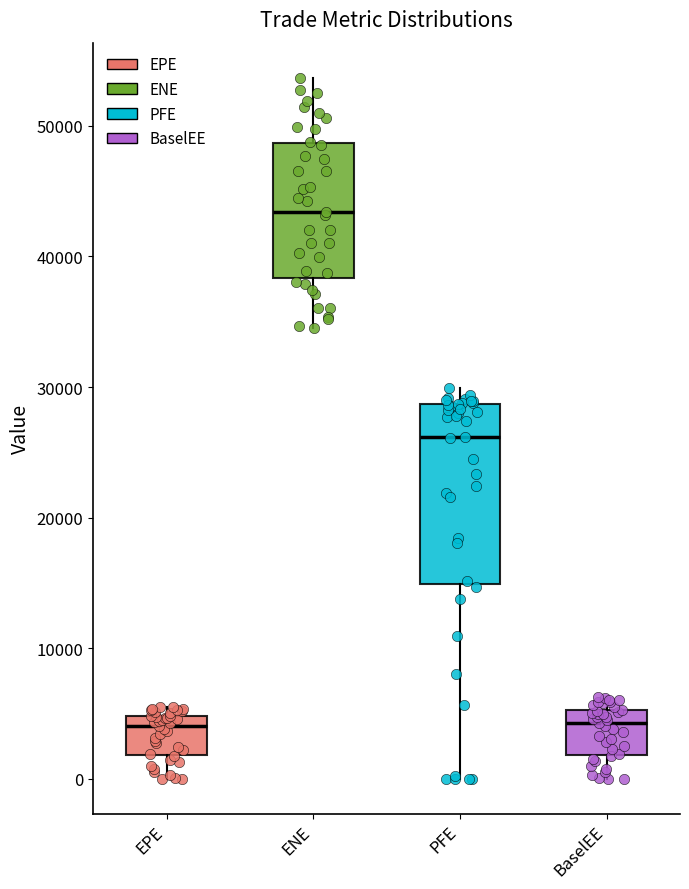

Where does the lower whisker of the box for EPE end on the y-axis? The values are not printed on the chart, so give them approximately, as read against the axis.

0